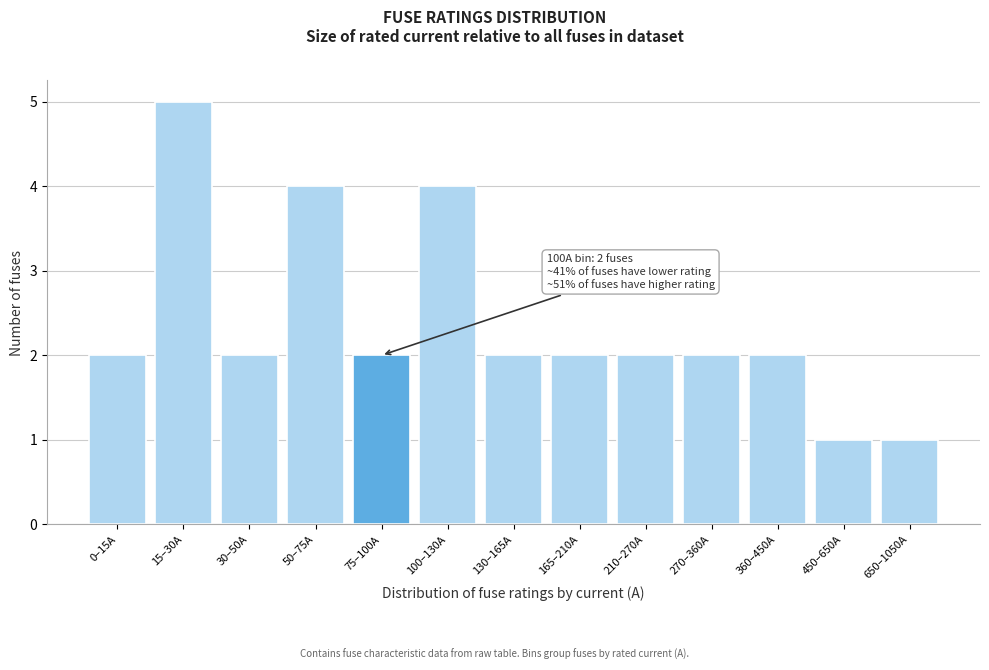

Reading left to right, what are all the values shown in this chart?

2	5	2	4	2	4	2	2	2	2	2	1	1